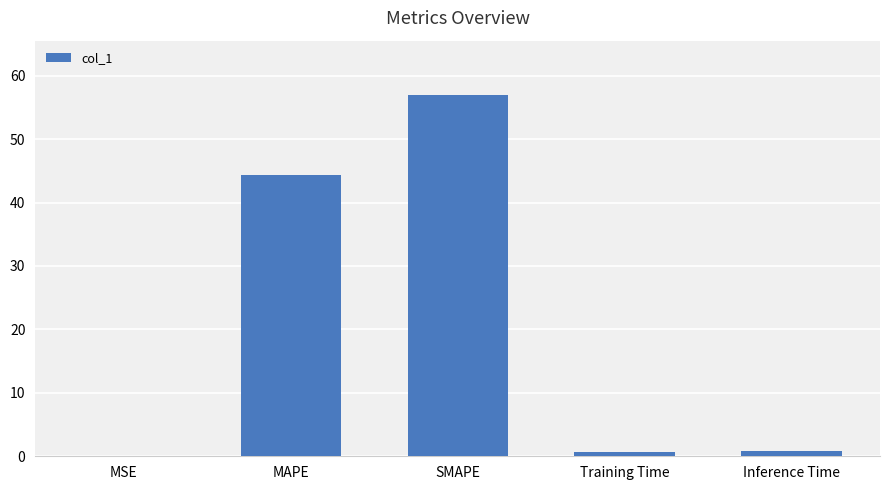

The chart shows a value of 23.3 at MAPE. True or false?

False